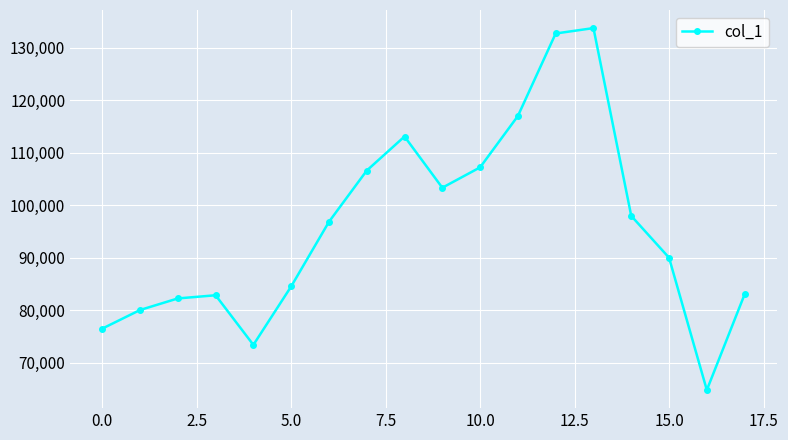

What is the value of the 6th point from the left?

84500